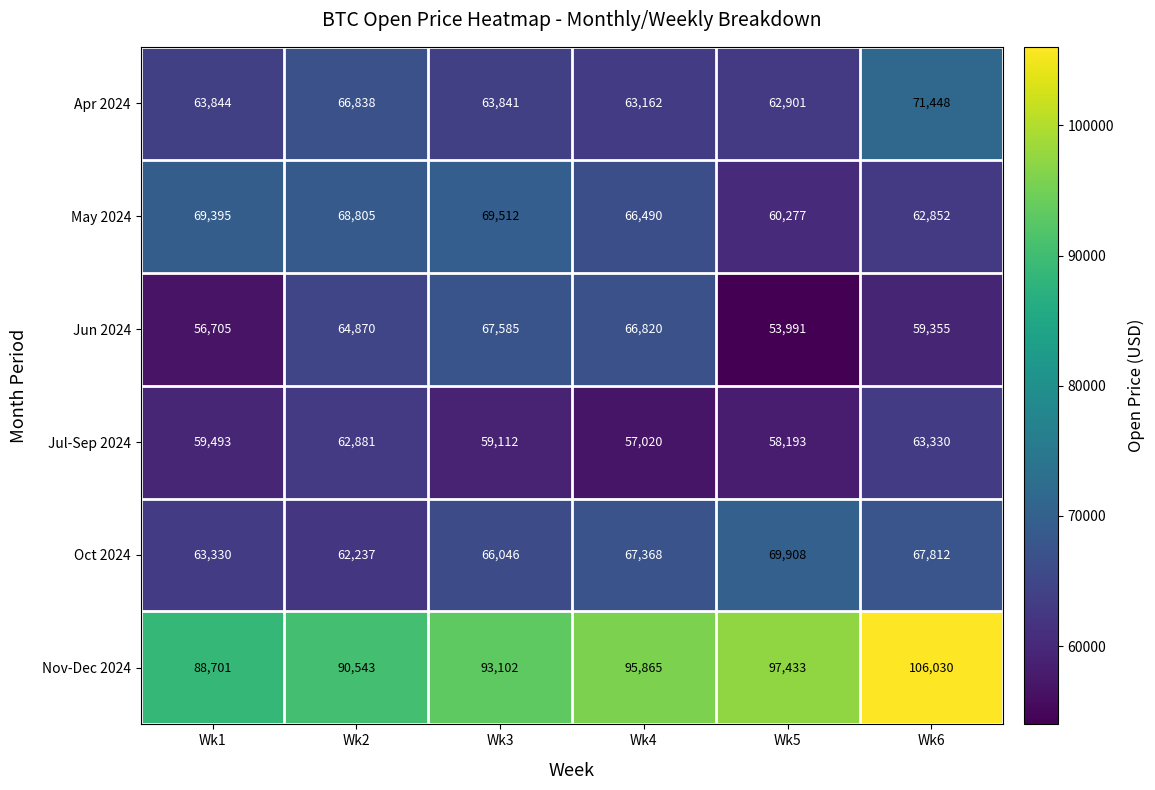

Count the number of categories in the chart.

6